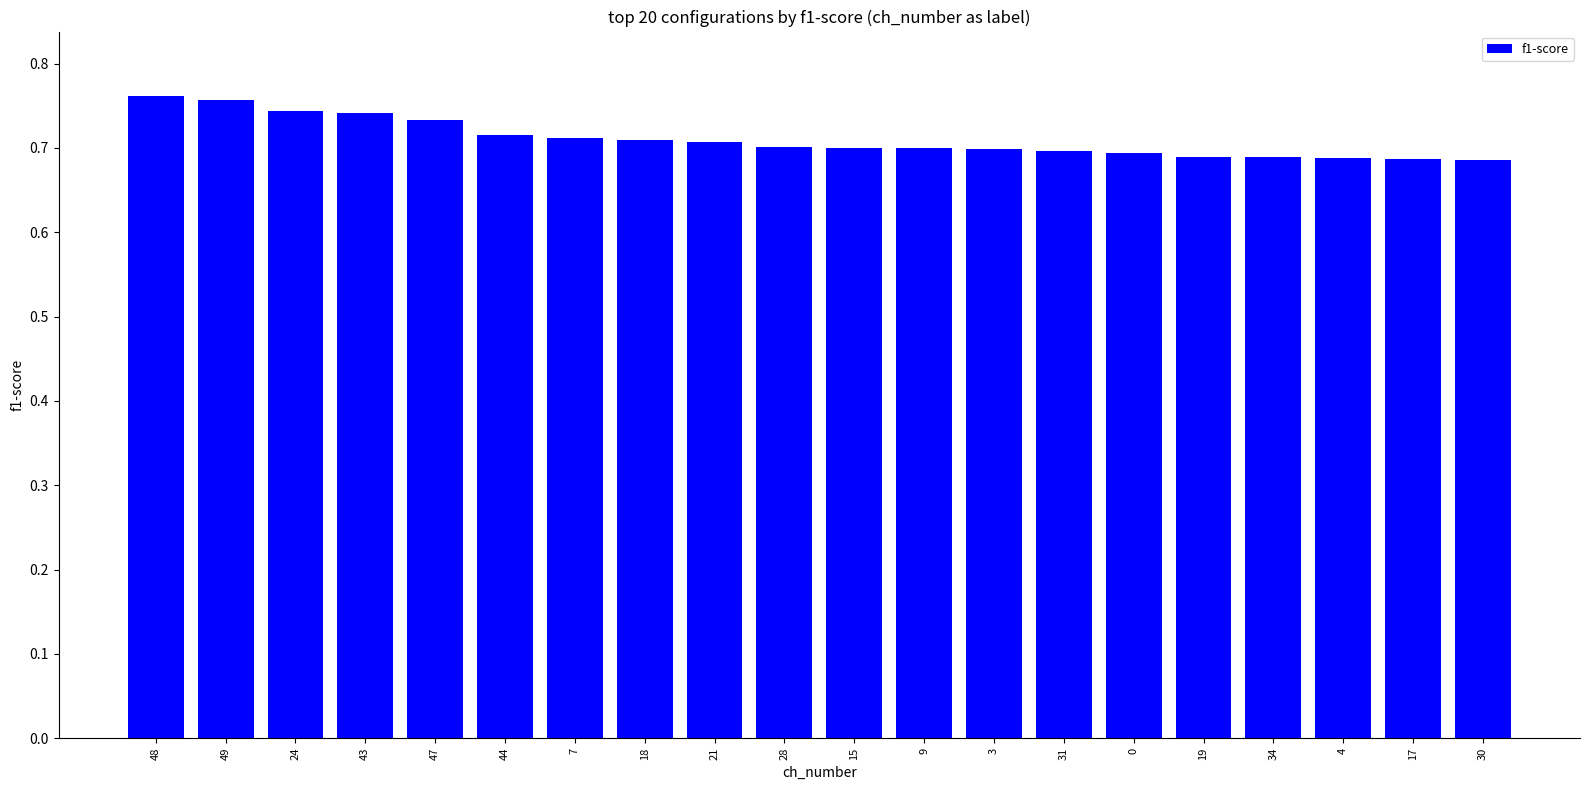

What position from the left is 24?

3